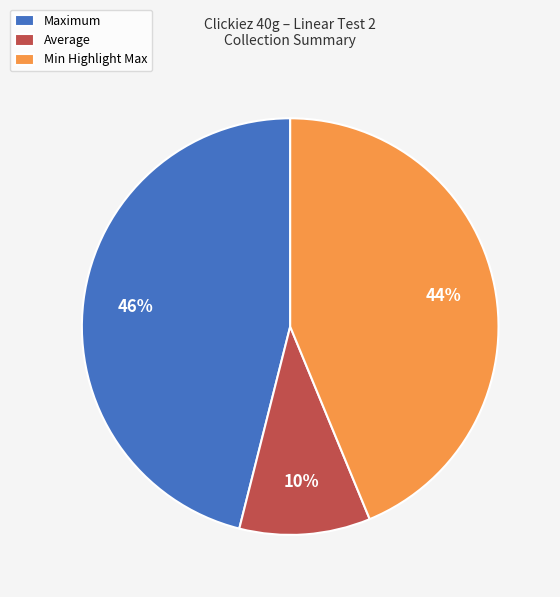

Which category has the smallest portion of the pie?

Average